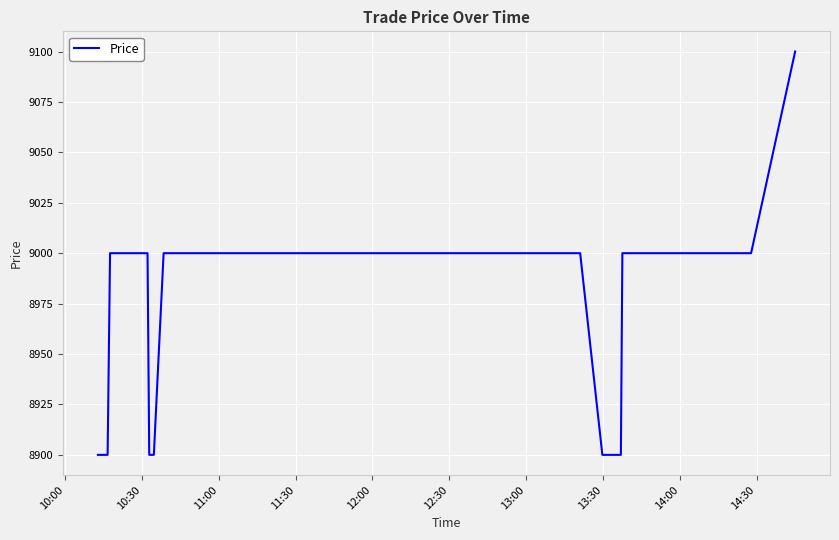

Reading left to right, list all the values displayed in this chart.

8900	8900	9000	9000	9000	8900	8900	9000	9000	9000	9000	9000	9000	9000	9000	9000	9000	9000	9000	9000	9000	9000	9000	9000	8900	8900	9000	9000	9000	9000	9000	9000	9000	9000	9000	9000	9000	9000	9000	9100